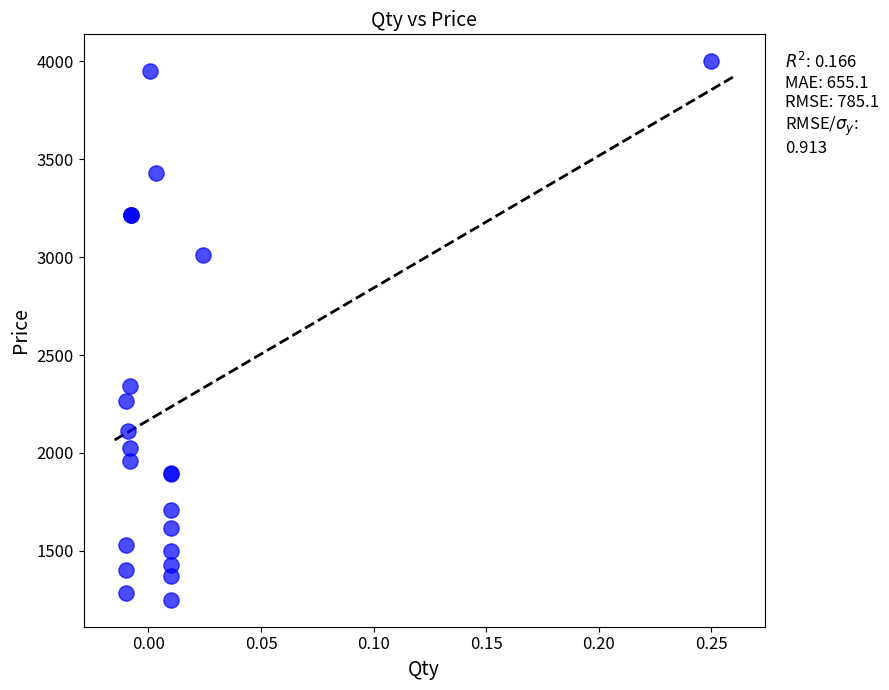

What Y value in the scatter plot is closest to 2625?

2340.0